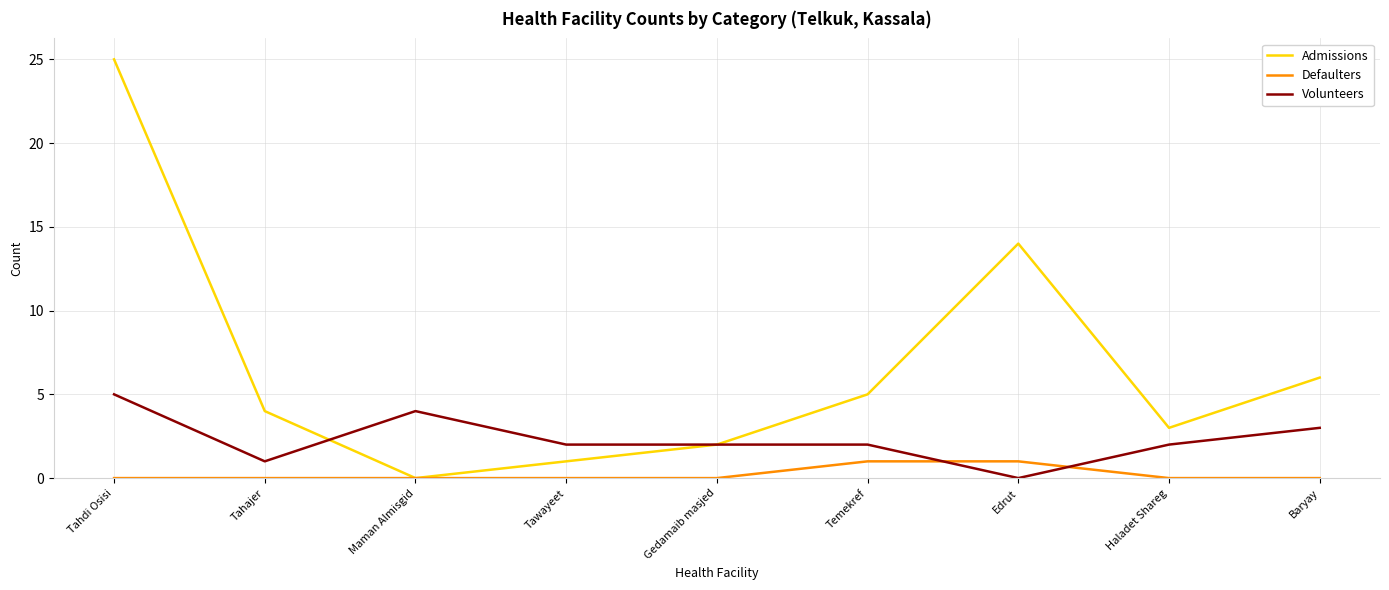

At which label is Admissions closest to 12?

Edrut